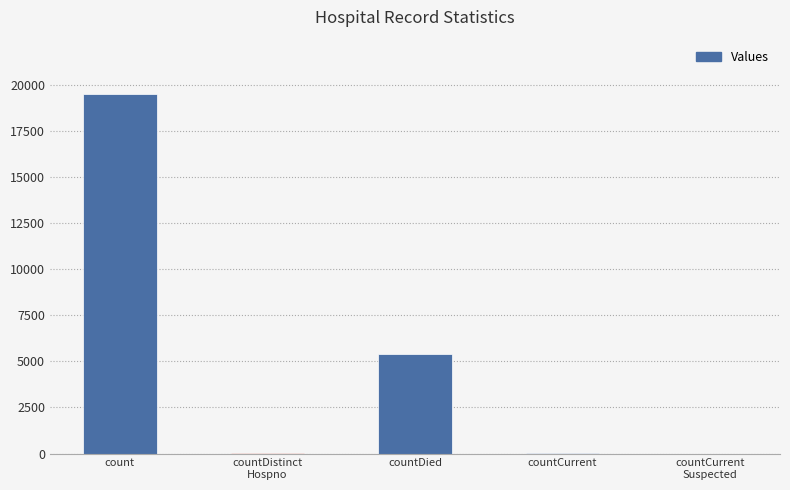

Are the bars horizontal?

No